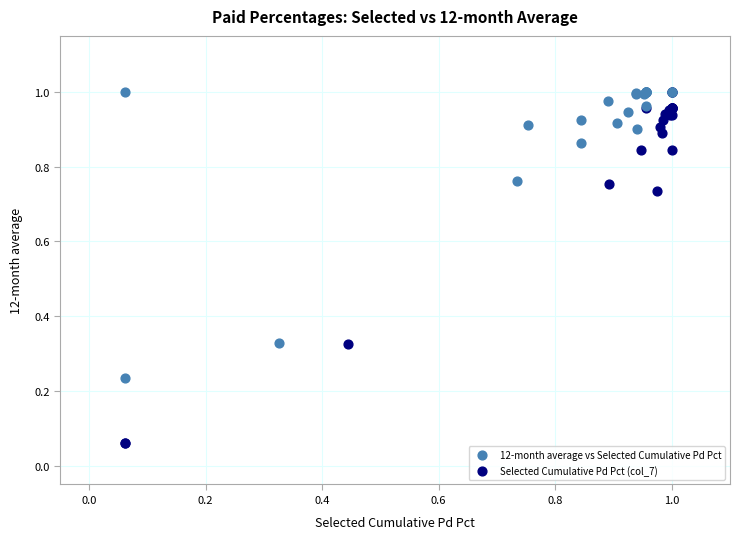

Which series contains the lowest Y value?

Selected Cumulative Pd Pct (col_7)